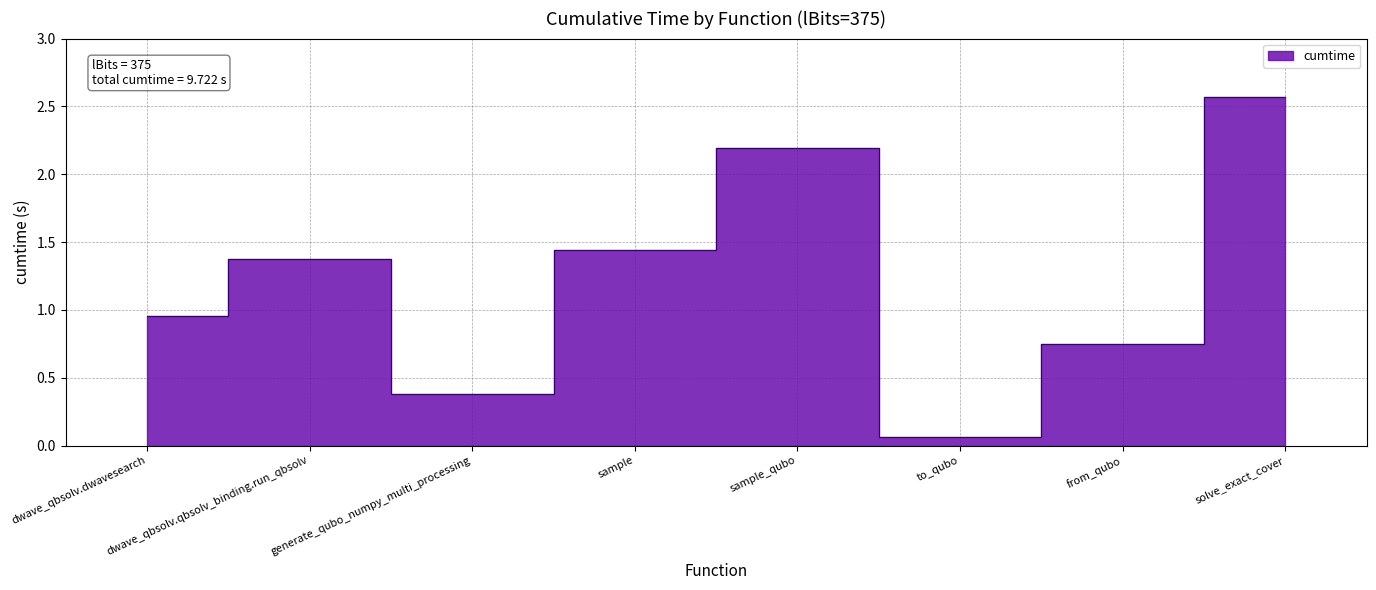

Count the number of data series in this chart.

1